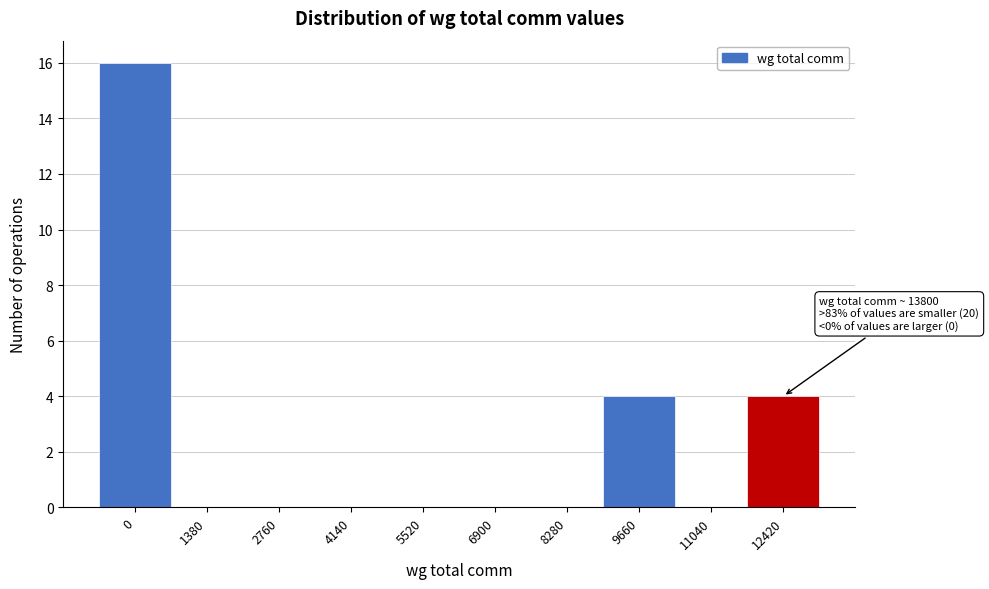

Reading left to right, list all the values displayed in this chart.

0=16	1380=0	2760=0	4140=0	5520=0	6900=0	8280=0	9660=4	11040=0	12420=4